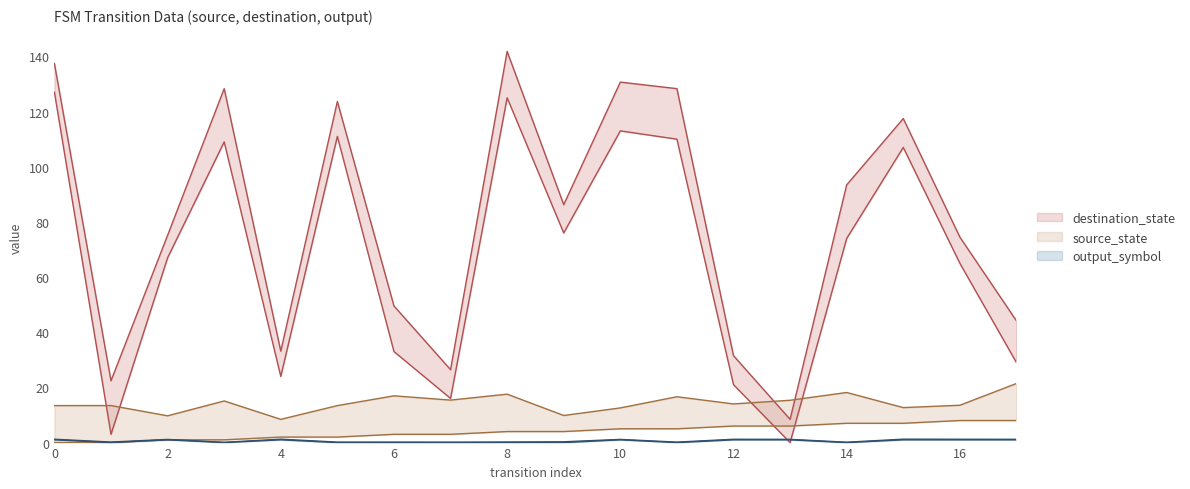

Between 6 and 16, which is larger?

16